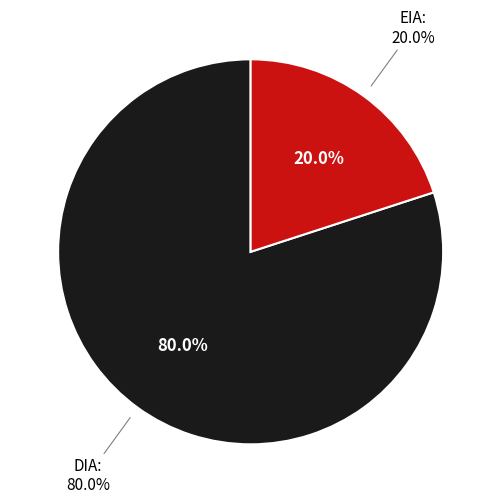

Rank the categories by value from highest to lowest.

DIA, EIA